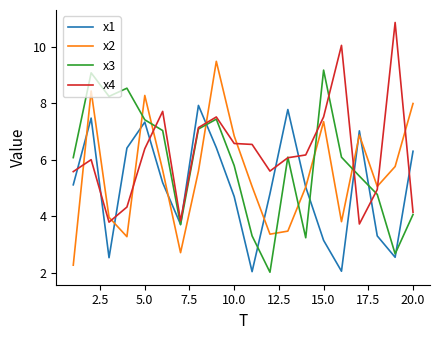

List the series in order of their overall mean, highest first.

x4, x3, x2, x1